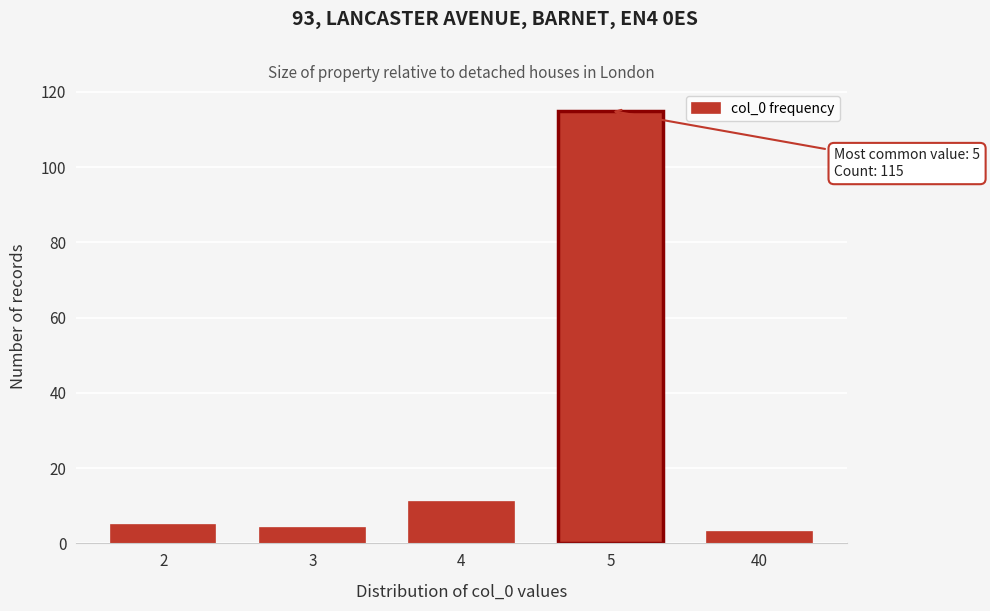

Reading left to right, what are all the values shown in this chart?

5	4	11	115	3